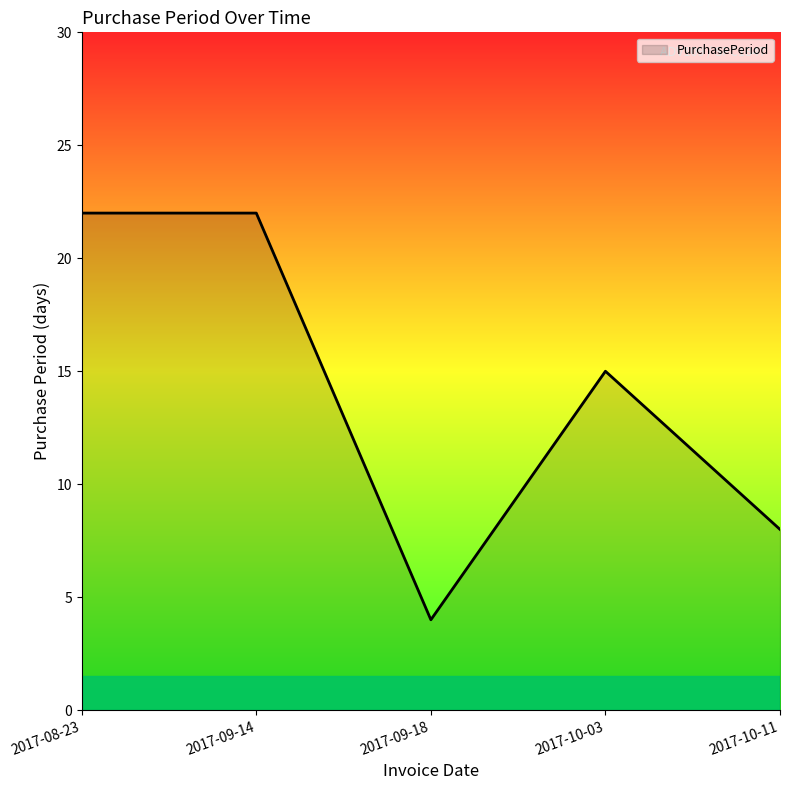

What is the sum of the values at 2017-10-03 and 2017-10-11?

23